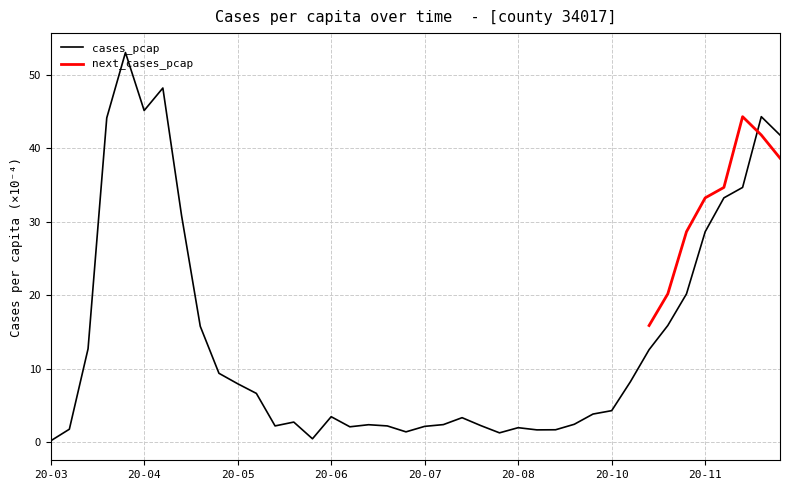

How many points are lower than both their immediate neighbors (excluding endpoints)?

7